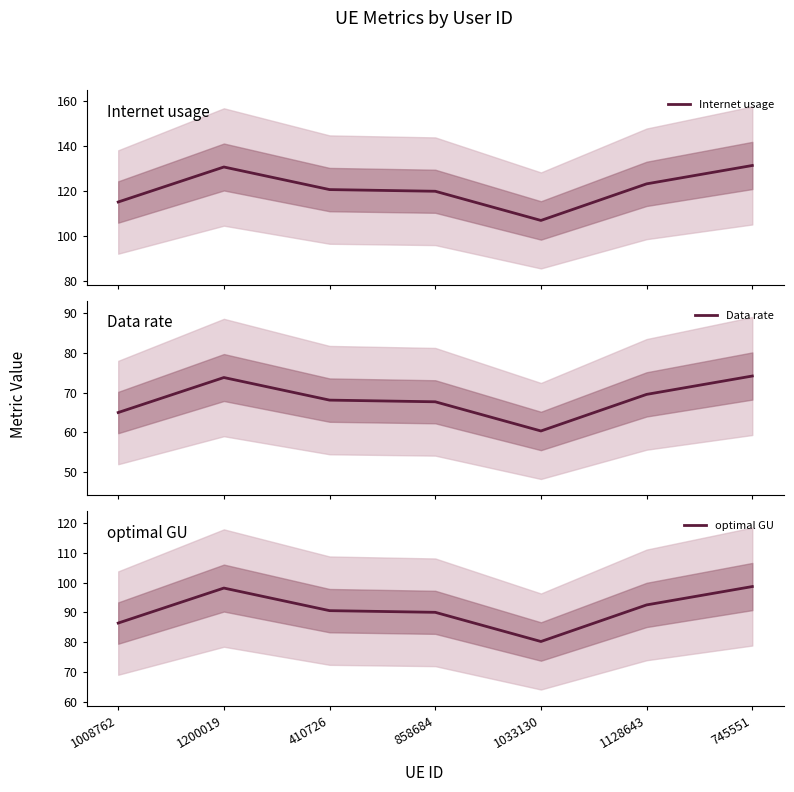

True or false: Data rate and Internet usage cross at least once.

False